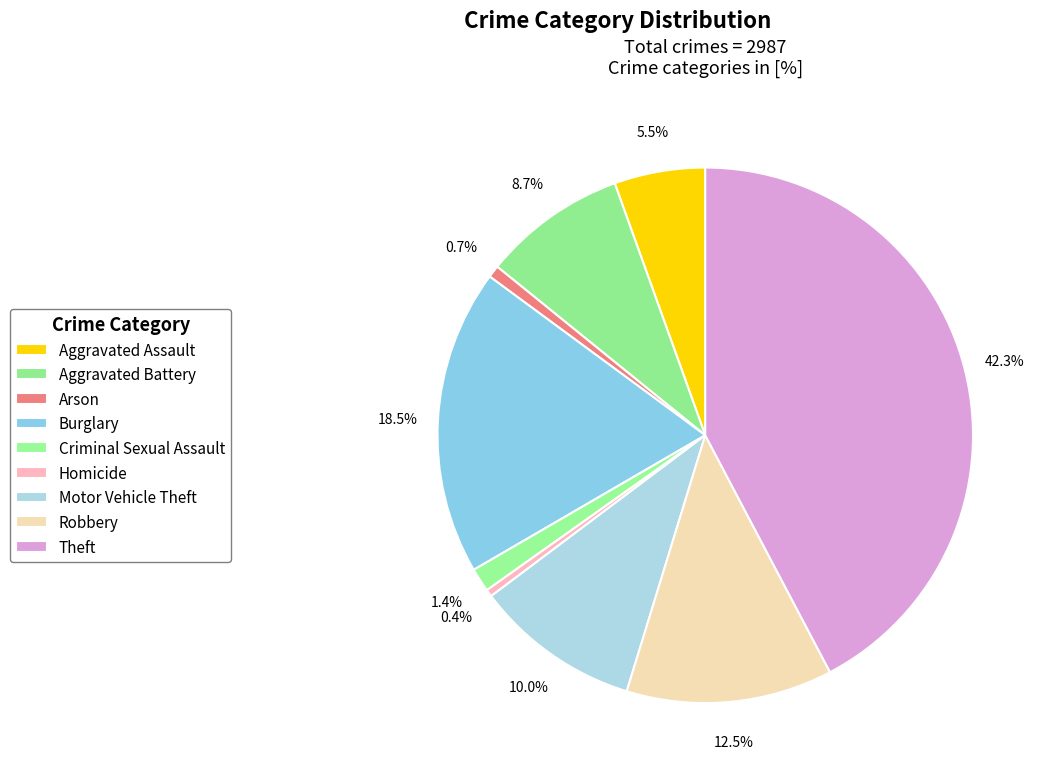

How many slices are in this pie chart?

9